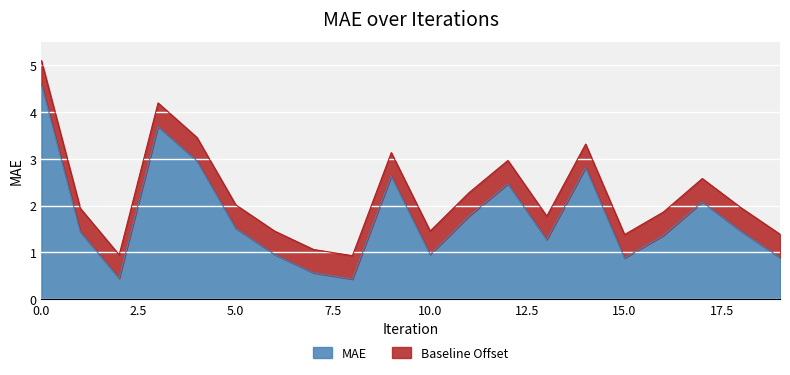

At which label is the value closest to 2?

17